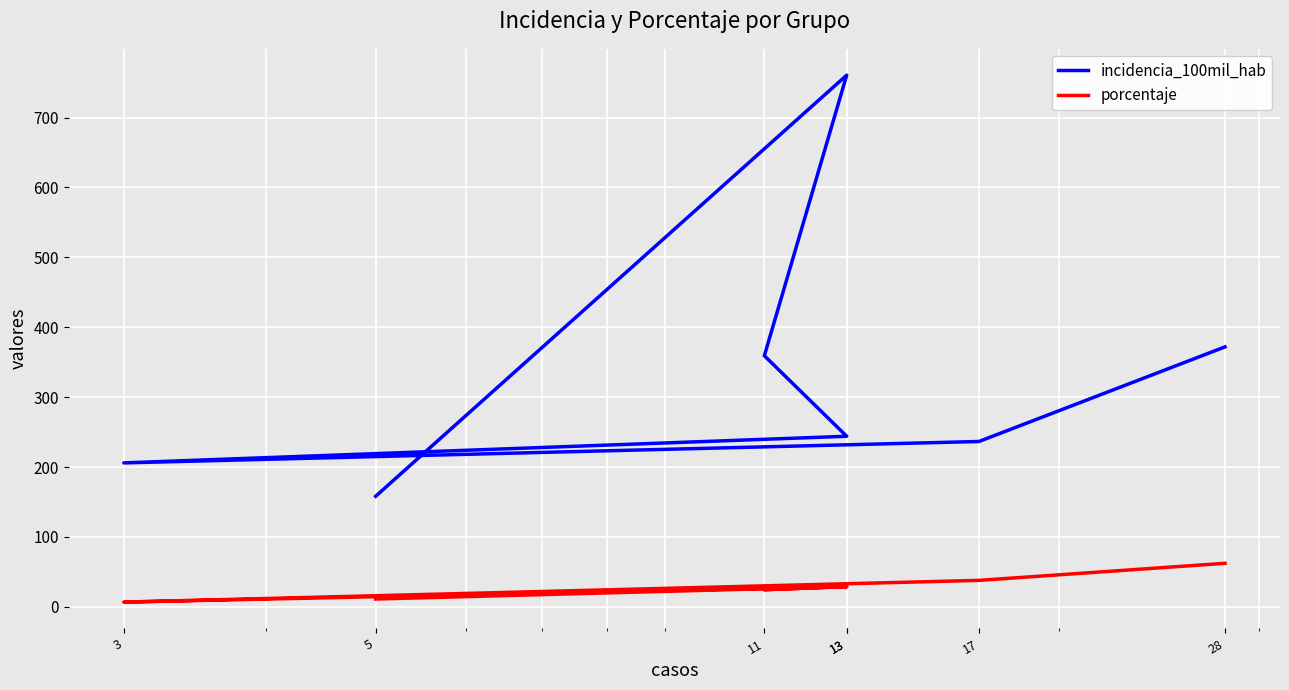

Between 17 and 13, which is larger?

13